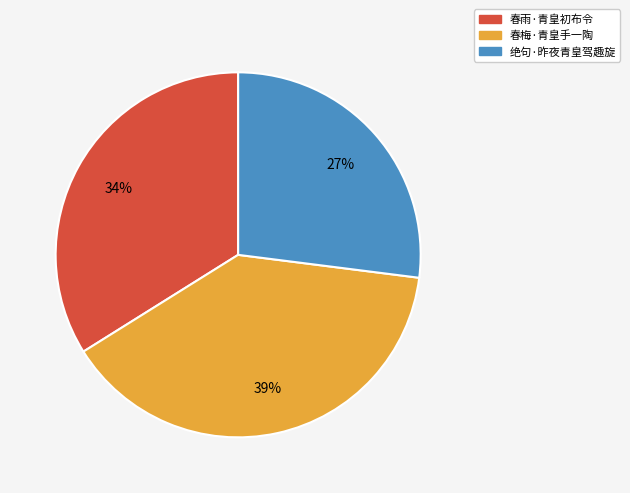

Does 春梅·青皇手一陶 represent more than half of the total?

No